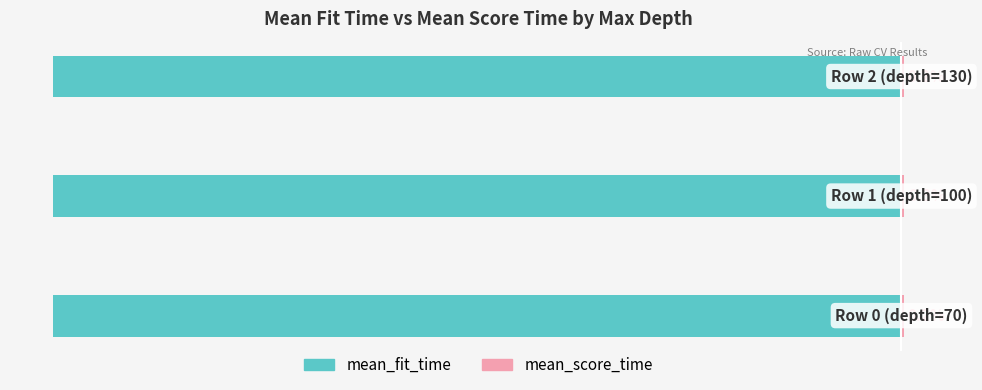

Reading right to left, what are all the values shown in this chart?

mean_fit_time: -99.8	-99.7	-99.8
mean_score_time: 0.2	0.3	0.2